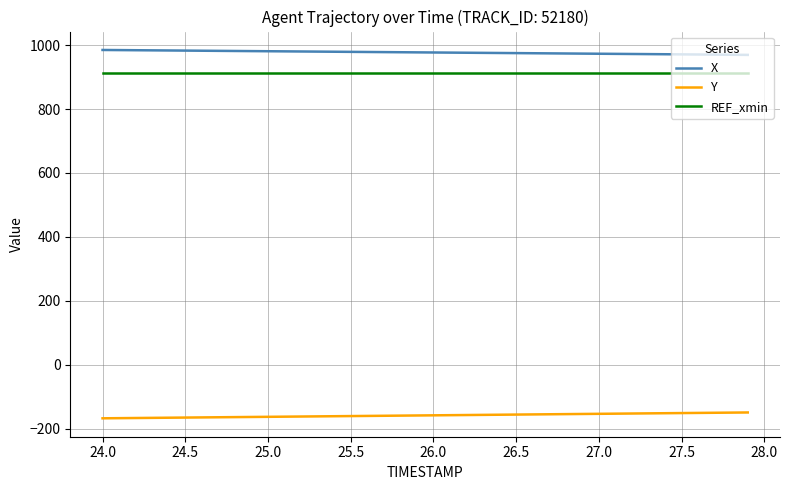

True or false: X and Y intersect in this chart.

False